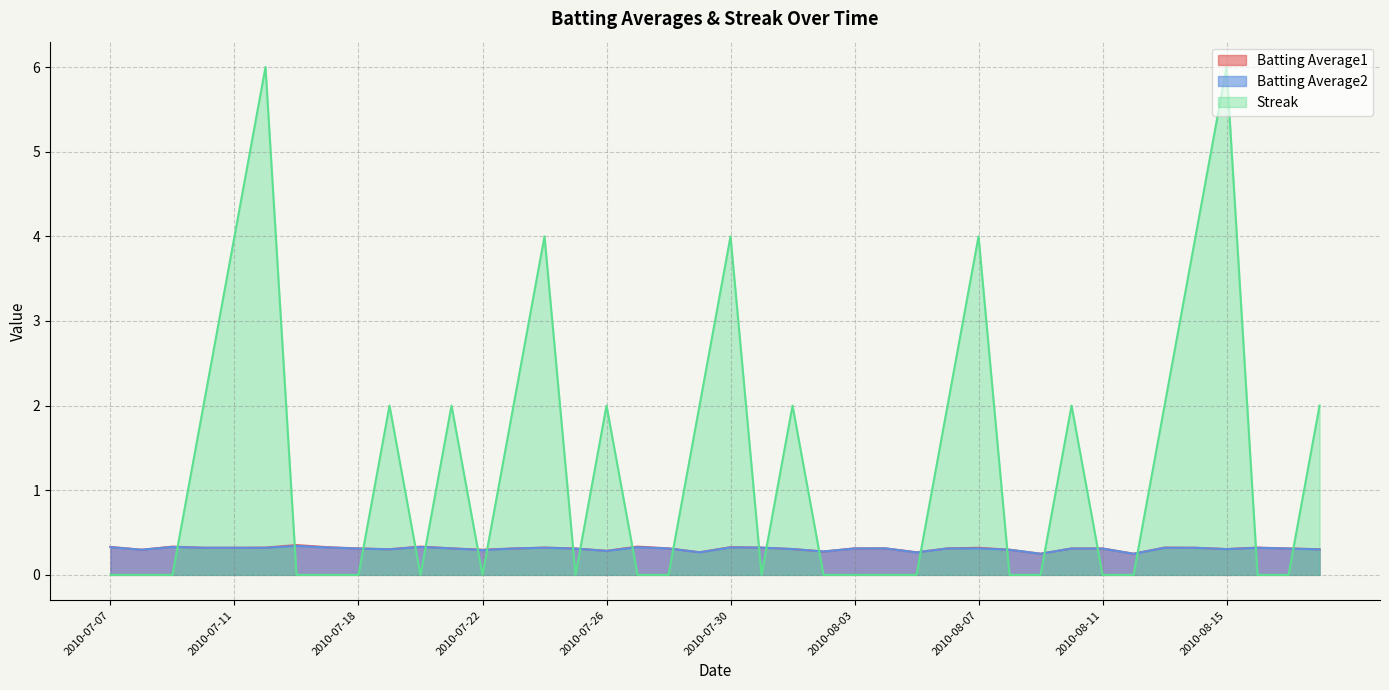

What is the highest value of the Streak series?

6.0